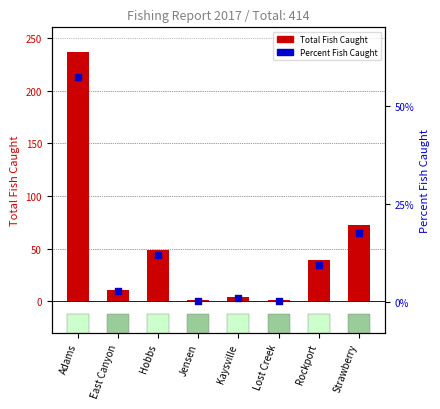

Is the value of Total Fish Caught at Jensen greater than the value of Percent Fish Caught at Kaysville?

Yes